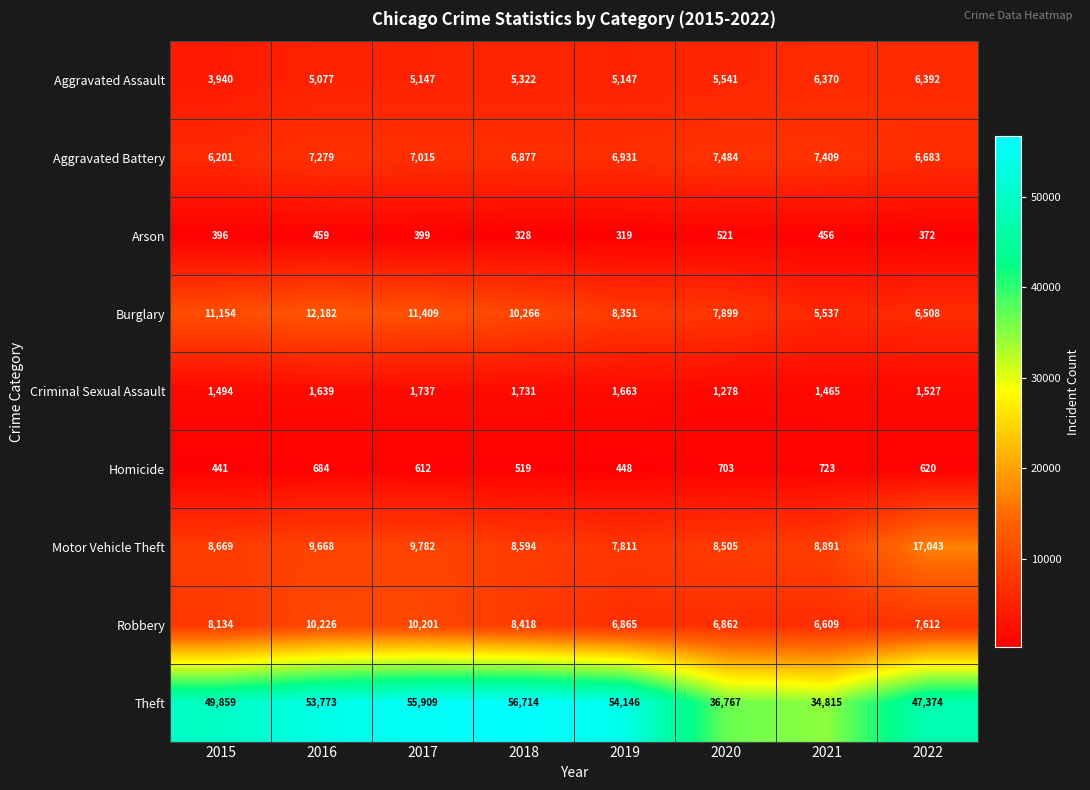

Which series has the widest spread of values?

Theft